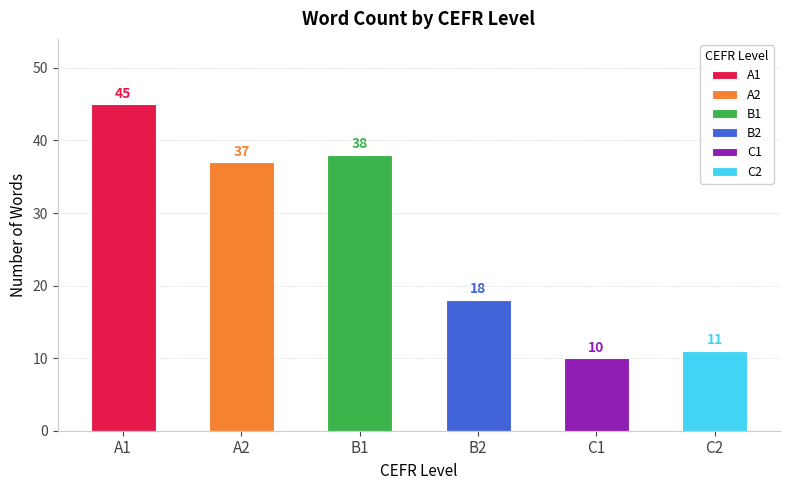

Is it true that the value at A1 is 29?

False